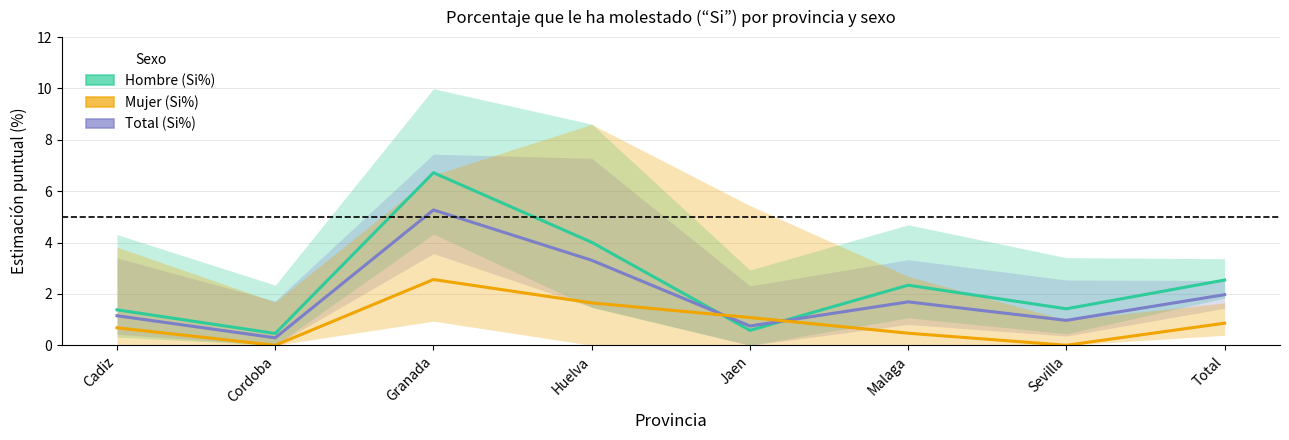

What is the value of the Total (Si%) point at the 3rd from the left?

5.3